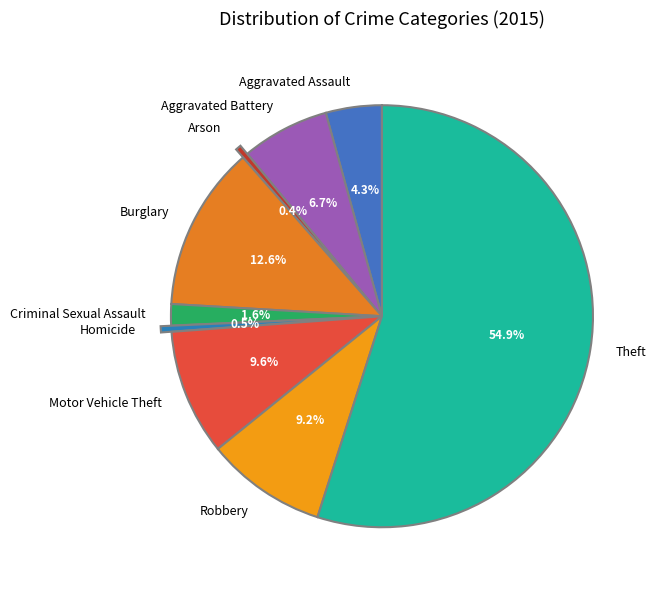

How many segments does this pie chart have?

9